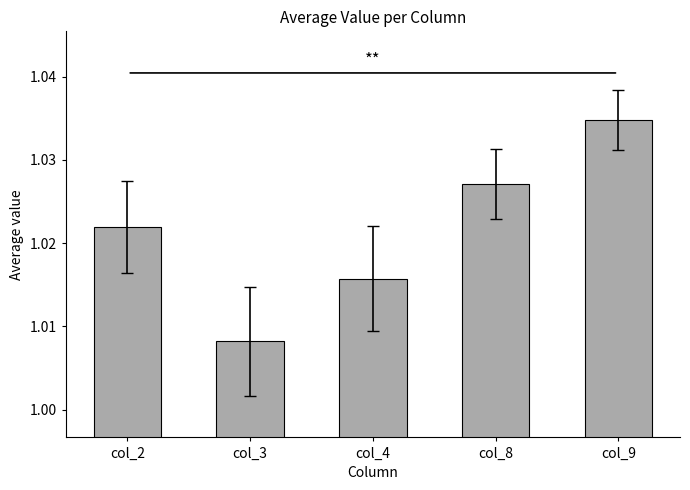

The chart shows a value of 1.8 at col_3. True or false?

False